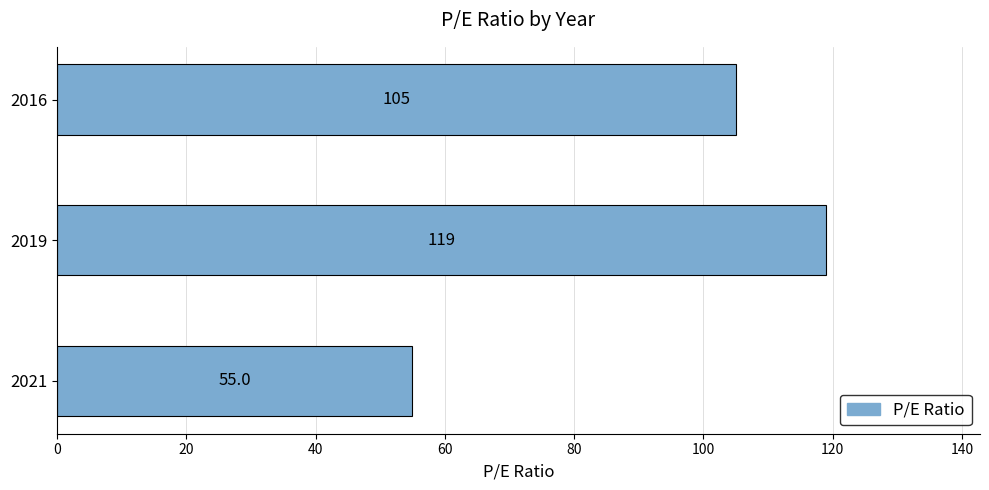

At which category does the chart reach its peak across all series?

2019